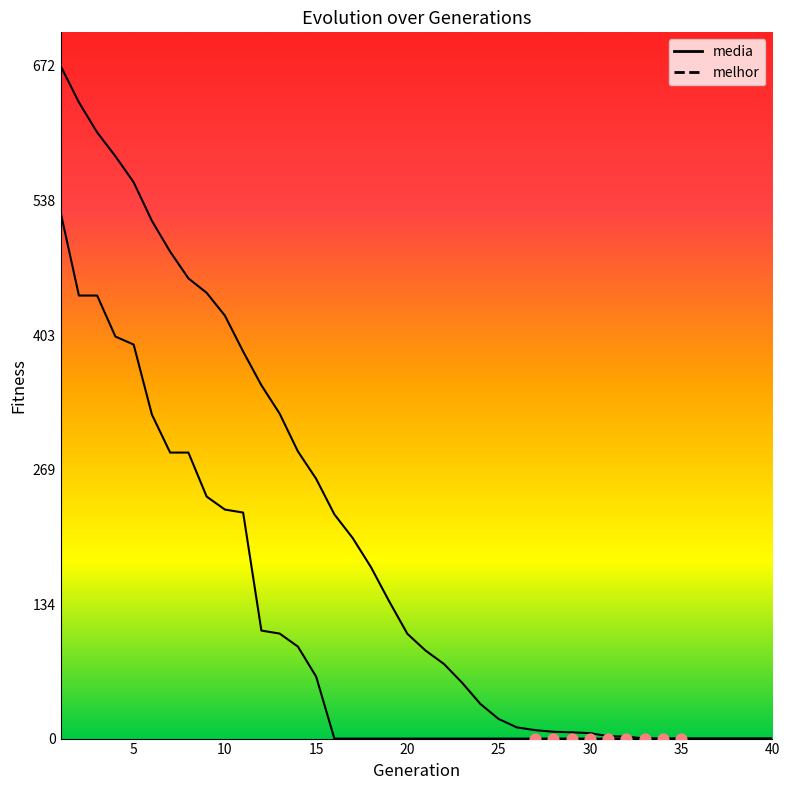

Is the value of media at 29 greater than the value of melhor at 25?

Yes